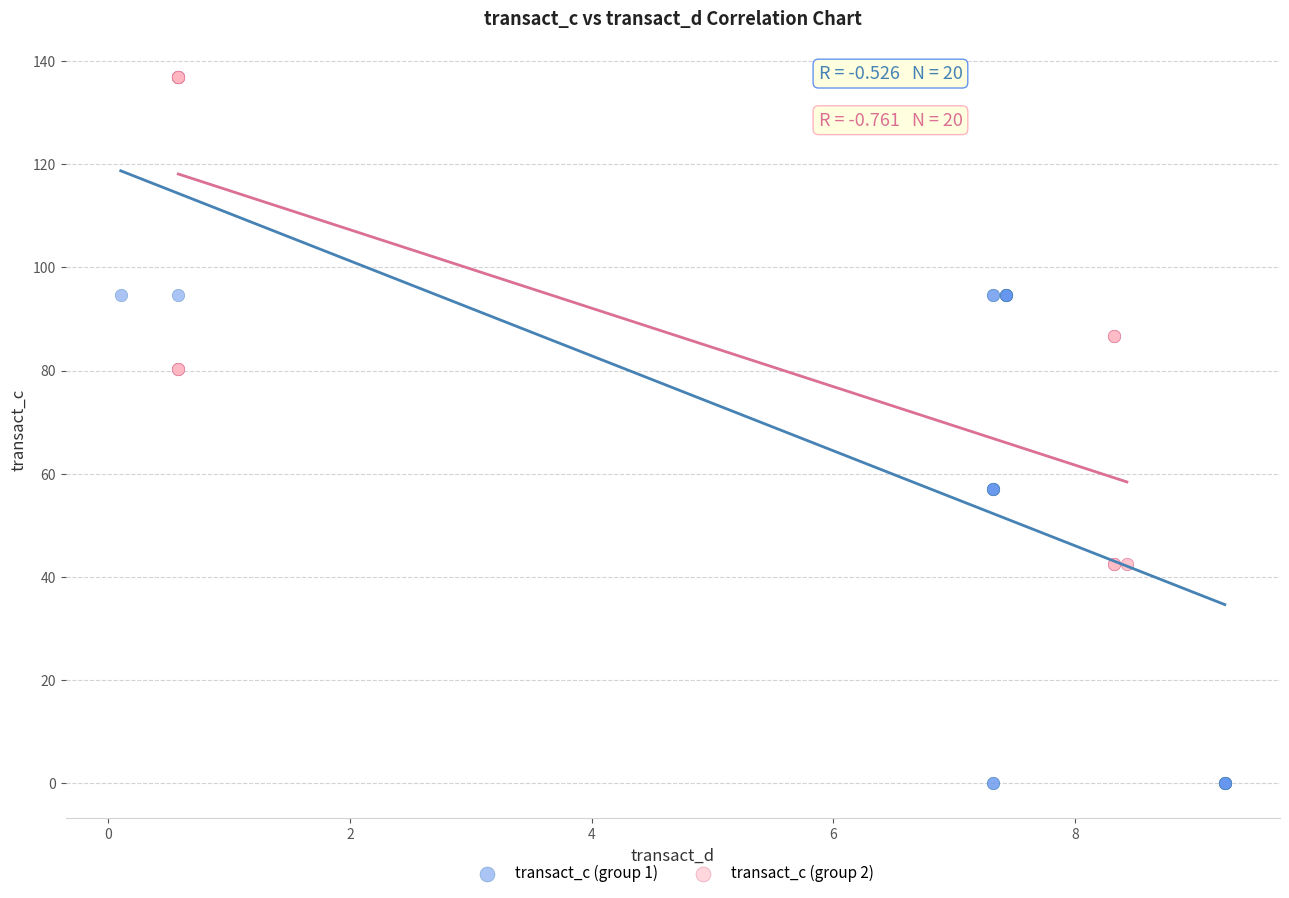

Which series contains the lowest Y value?

transact_c (group 1)